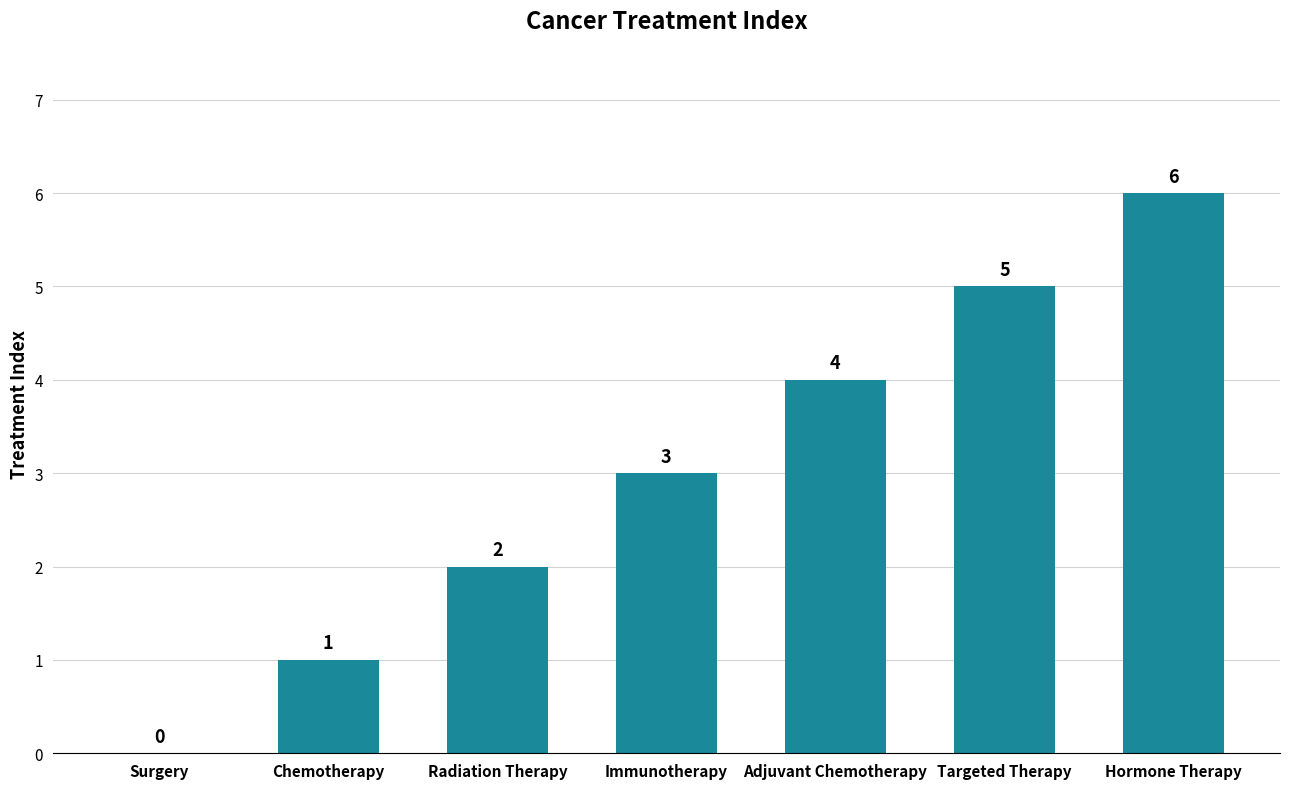

How many distinct data groups are displayed?

1